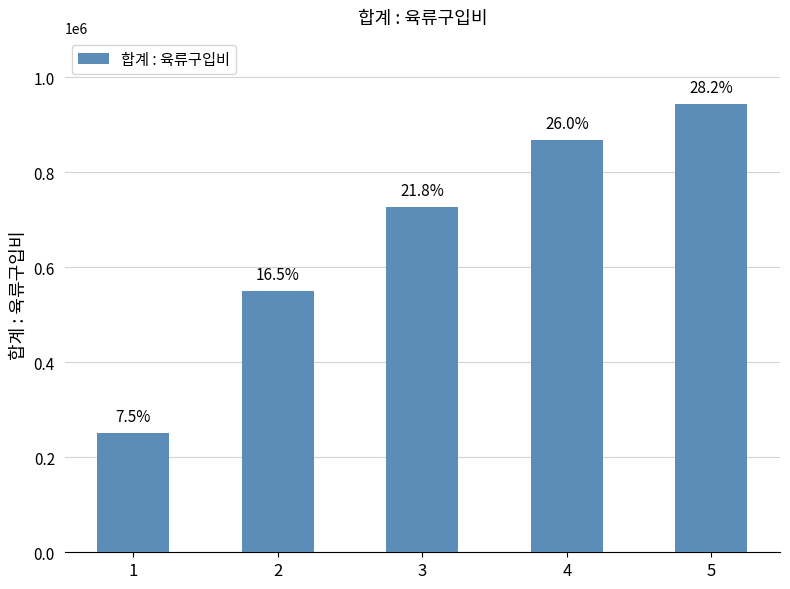

Does the chart contain any negative values?

No